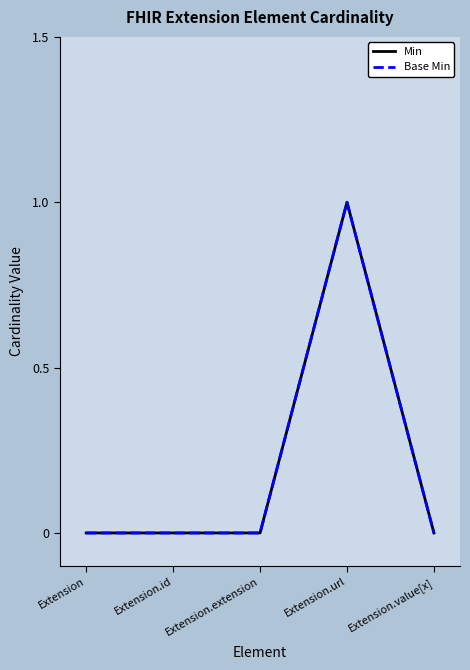

What is the difference between the maximum and second lowest values in the Base Min series?

1